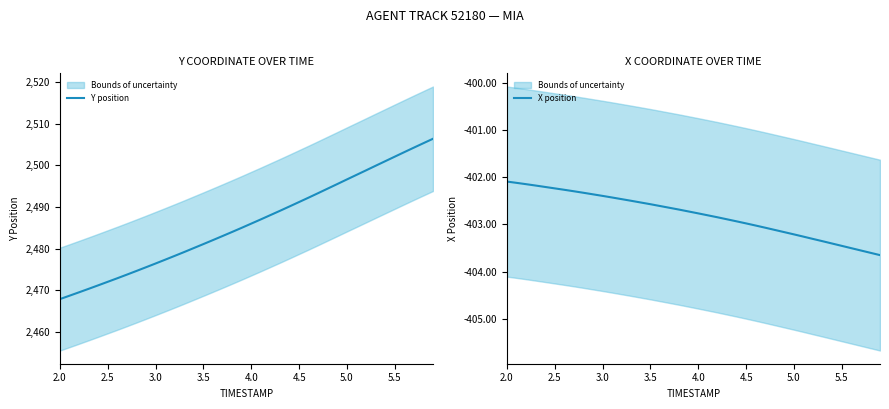

What is the lowest value of the Y position series?

2467.9